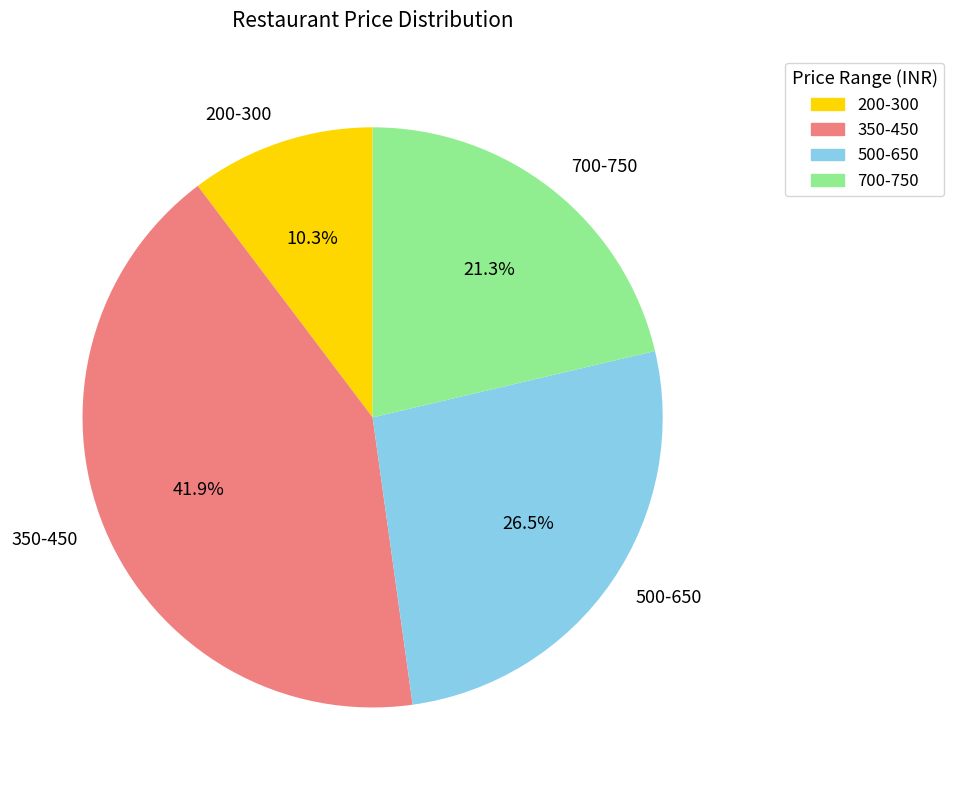

To the nearest percent, what is the difference between the largest and smallest slice percentages?

32%